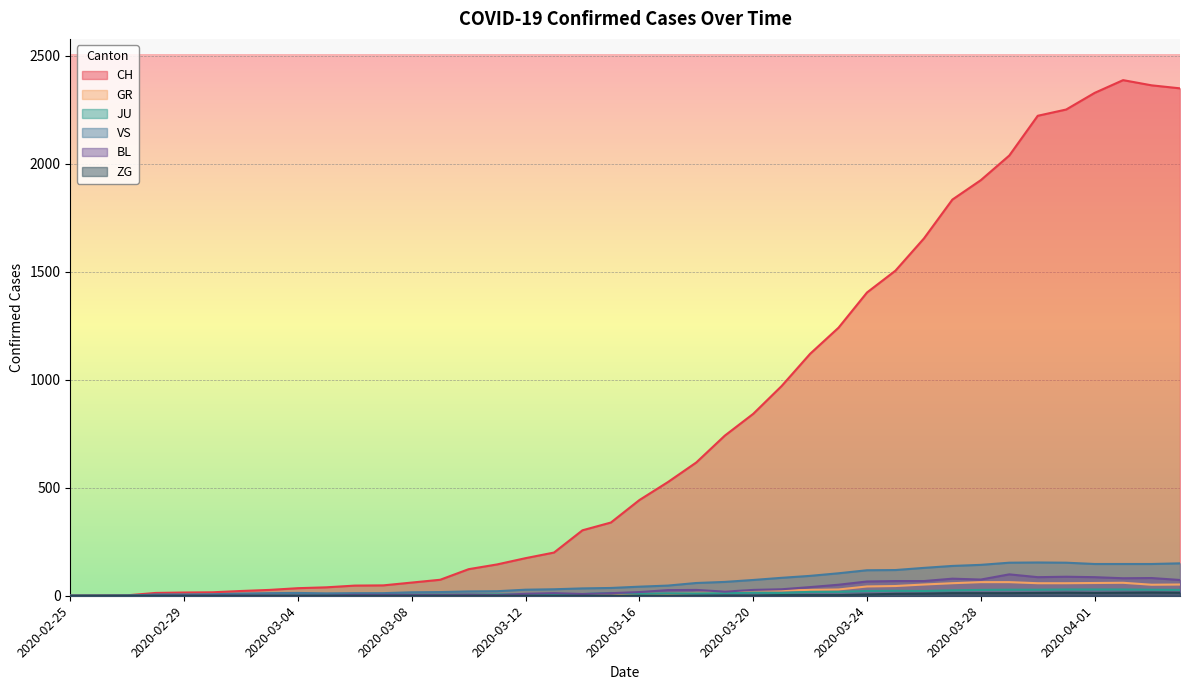

What is the average value of the ZG series?

4